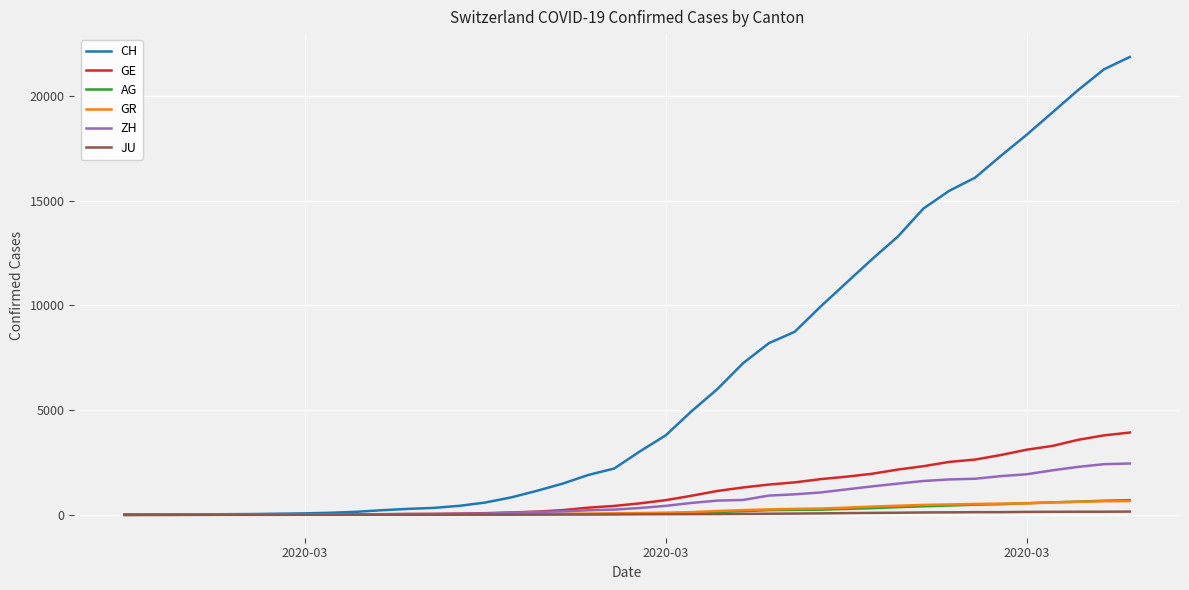

Which series has the largest total across all categories?

CH